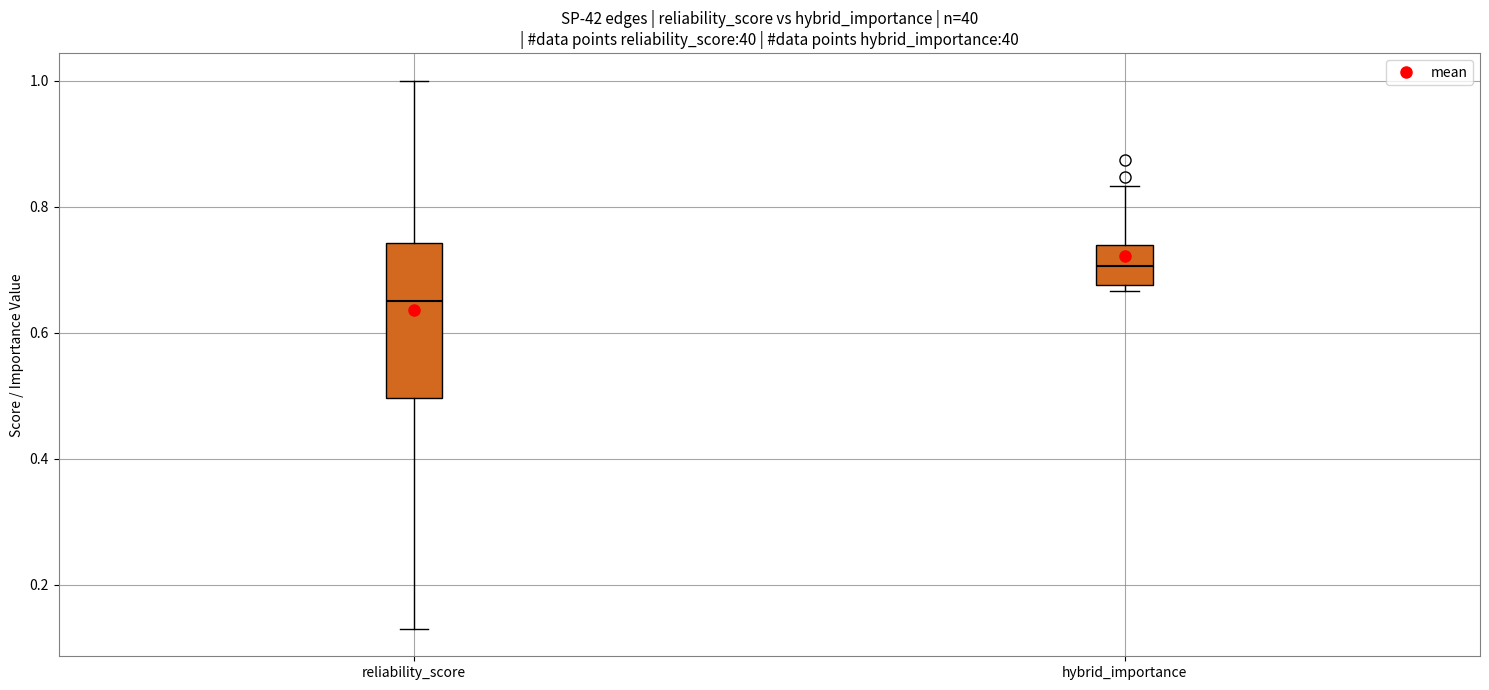

Which box's median line is the highest?

hybrid_importance